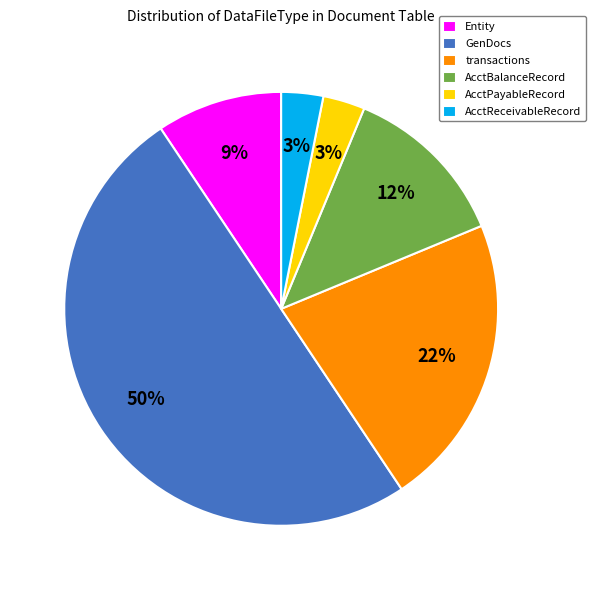

How many slices are in this pie chart?

6